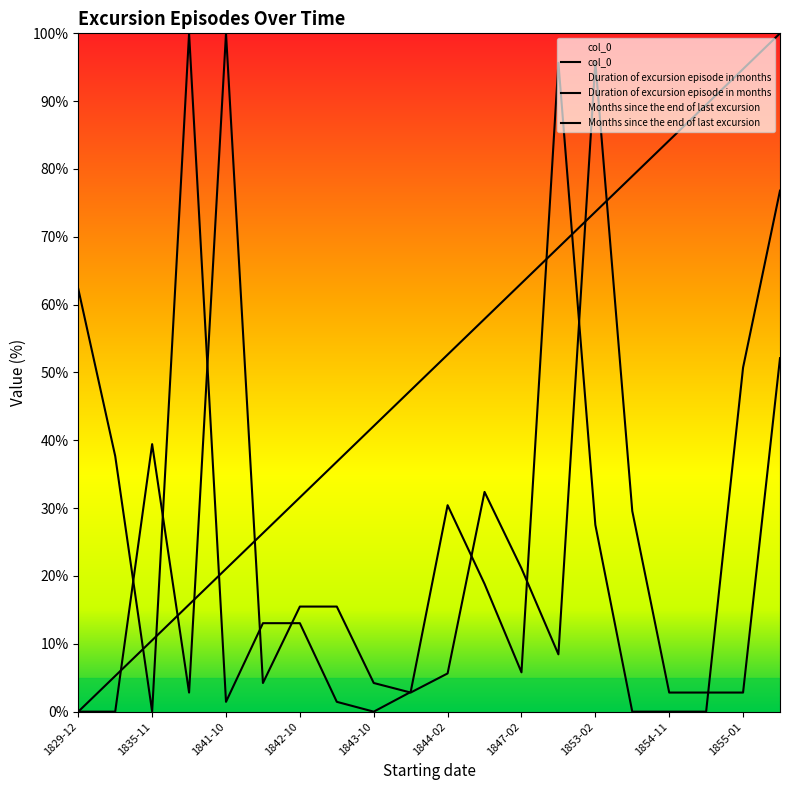

What value does the col_0 series have at 1843-10?

42.1